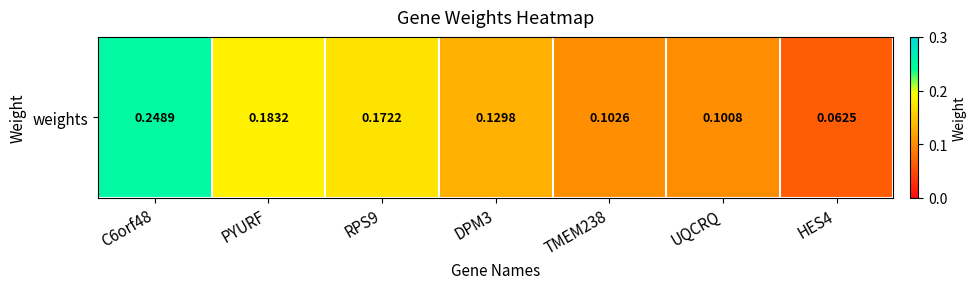

List the labels in order of value, smallest first.

HES4, UQCRQ, TMEM238, DPM3, RPS9, PYURF, C6orf48